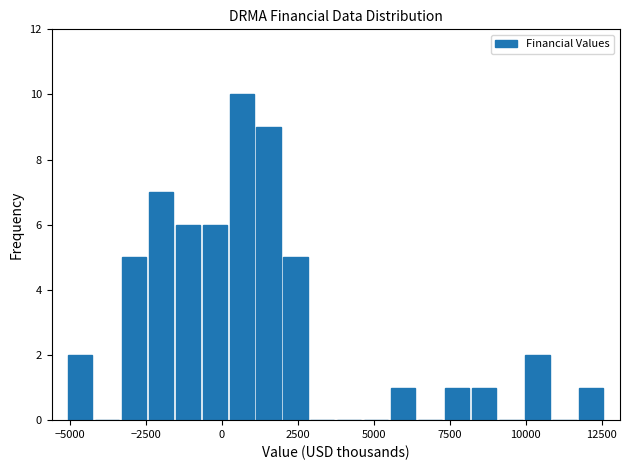

Read against the x-axis, roughly where is the centre of the tallest bar?

500